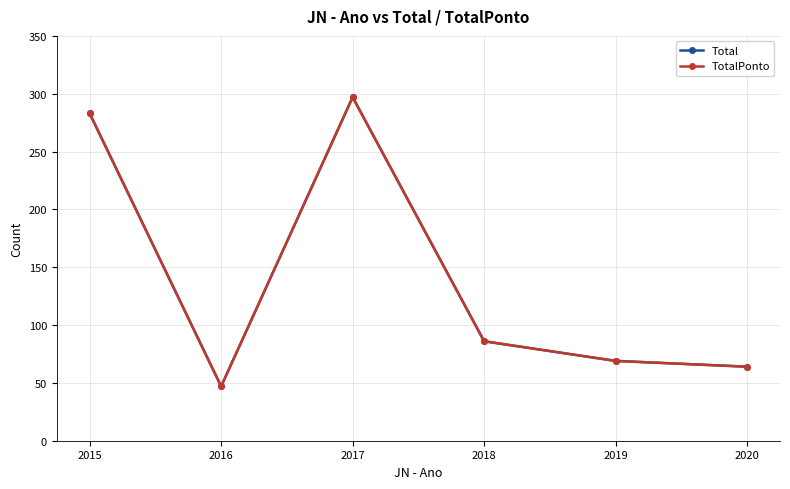

What are all the series names shown in the legend?

Total, TotalPonto